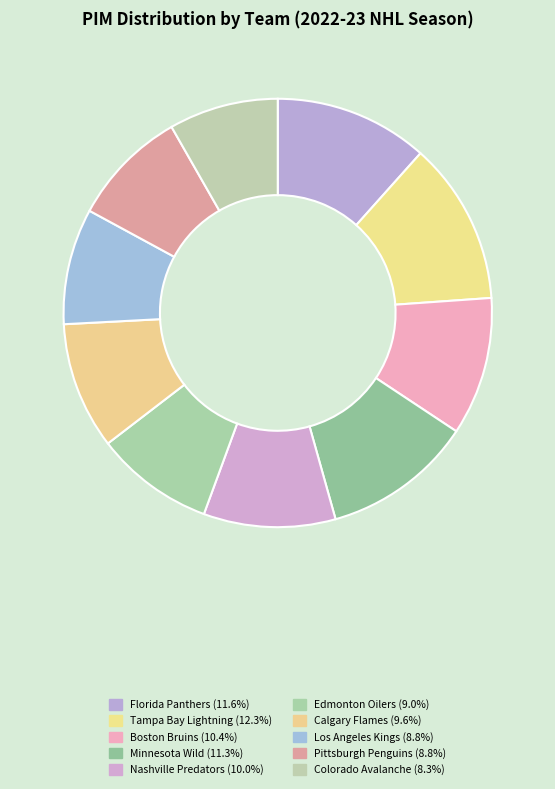

Is it true that Minnesota Wild is 1% of the pie?

False